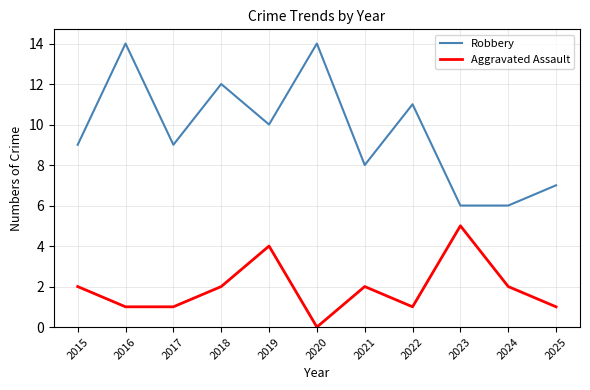

True or false: Robbery and Aggravated Assault cross at least once.

False